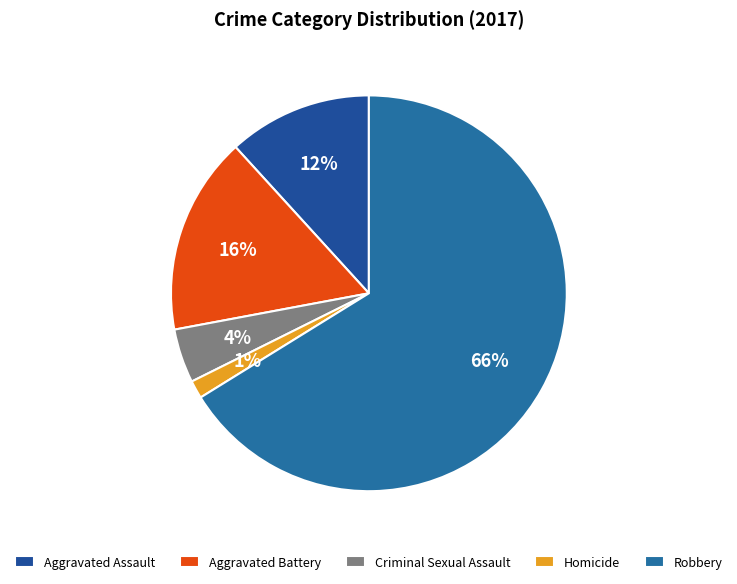

How many segments does this pie chart have?

5